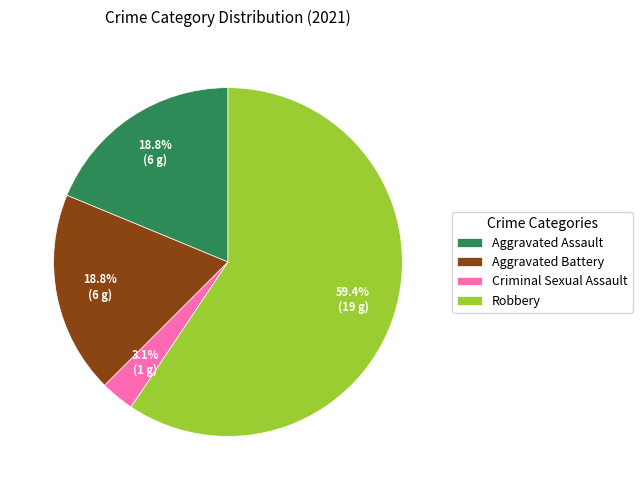

Count the number of slices in the pie.

4